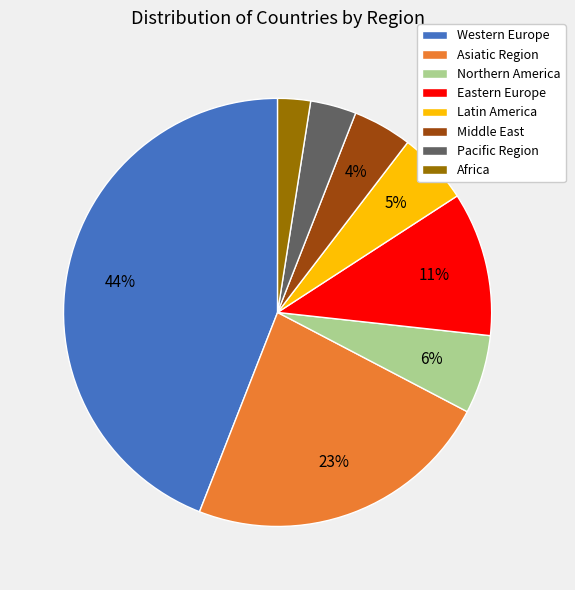

Do Western Europe and Asiatic Region together represent more than half of the pie?

Yes